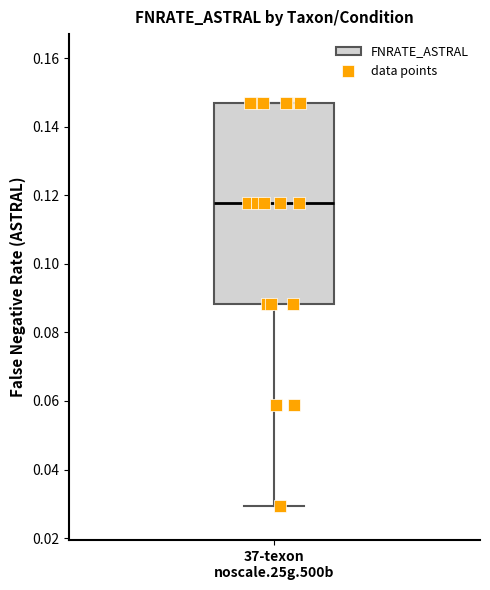

Read this box plot against the y-axis: the position of the median line, the range covered by the box, and the ends of both whiskers. The values are not printed on the chart, so give them approximately, as read against the axis.

median 0.118, box 0.088 to 0.148, whiskers 0.030 to 0.148